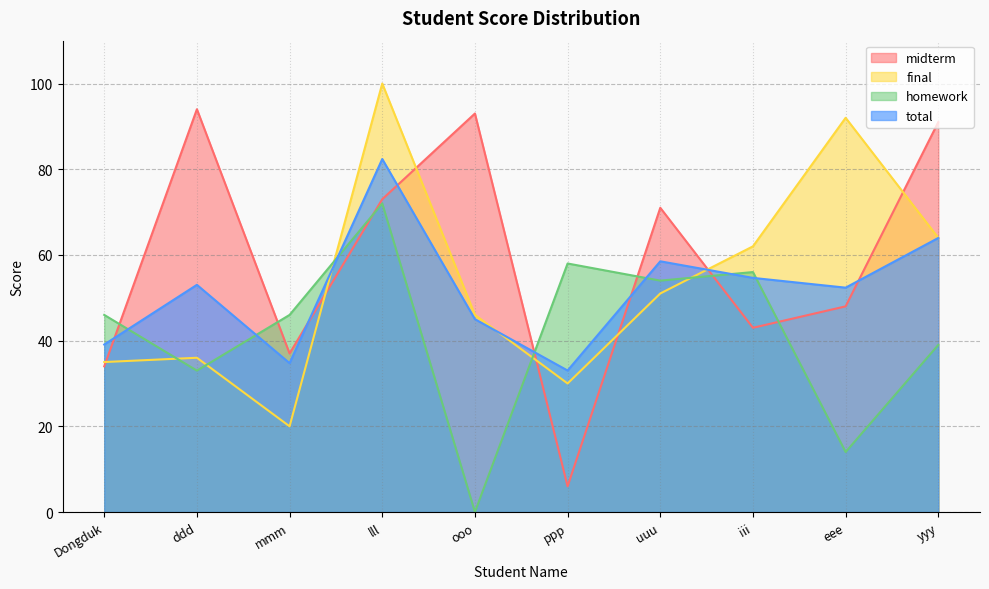

List the series in order of their peak value, lowest first.

homework, total, midterm, final